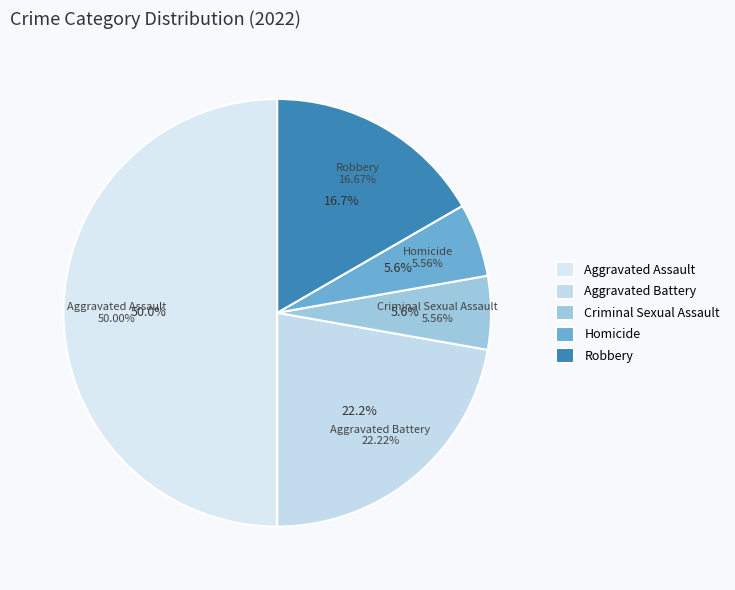

Which slice is the largest?

Aggravated Assault